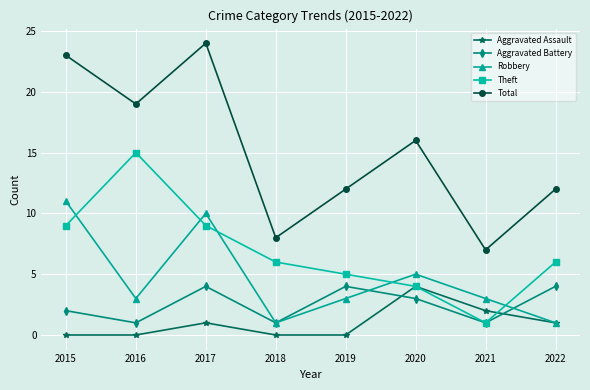

Which series has the largest range (max minus min)?

Total